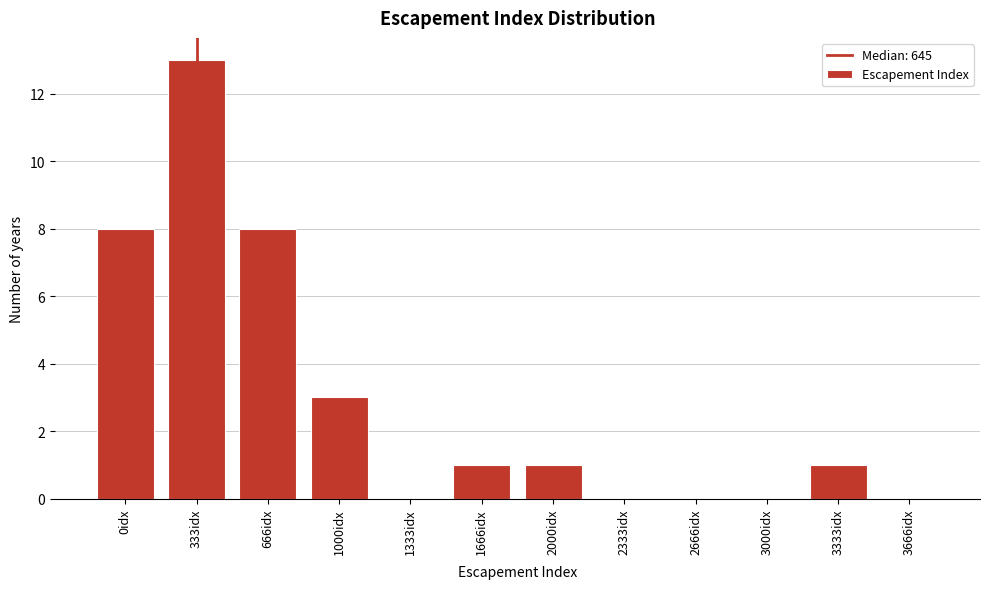

Reading left to right, extract all data points from this chart.

0idx=8	333idx=13	666idx=8	1000idx=3	1333idx=0	1666idx=1	2000idx=1	2333idx=0	2666idx=0	3000idx=0	3333idx=1	3666idx=0